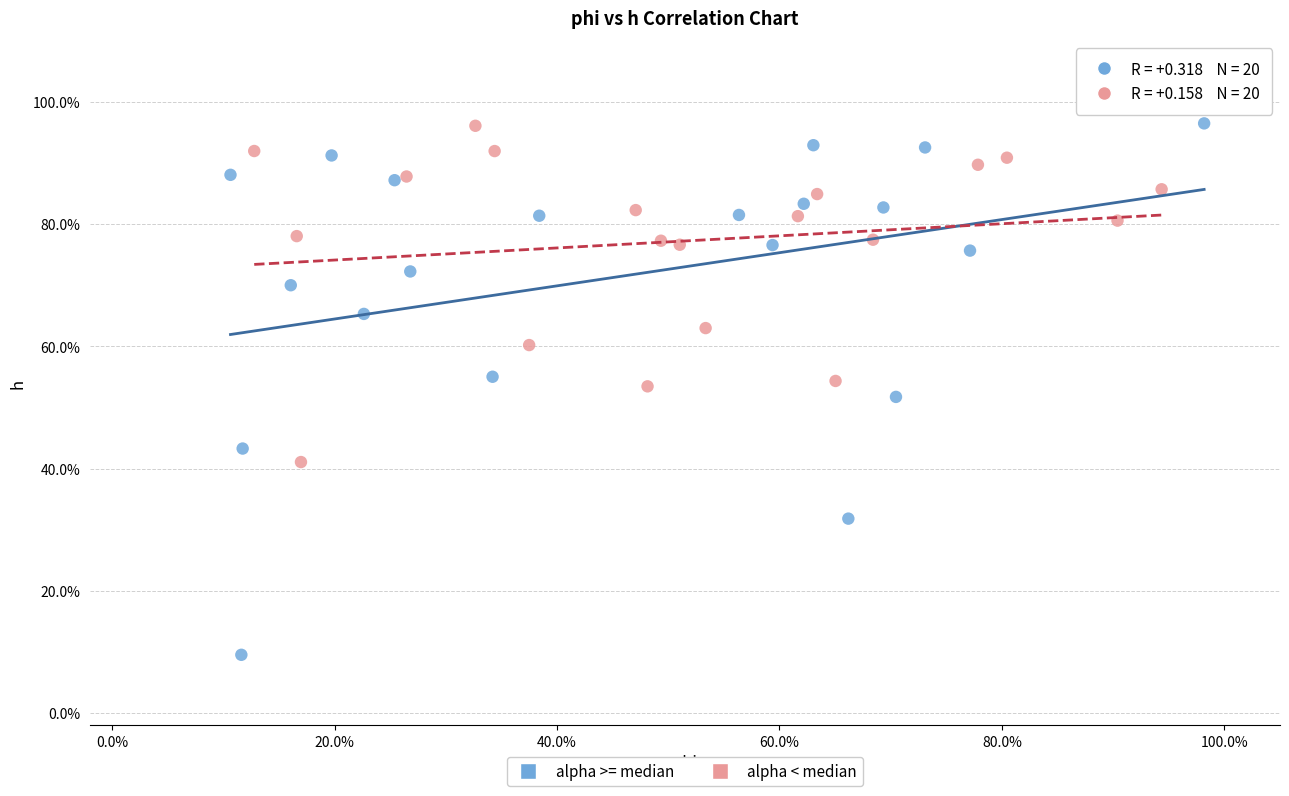

Which series has the largest Y range (max minus min)?

alpha >= median